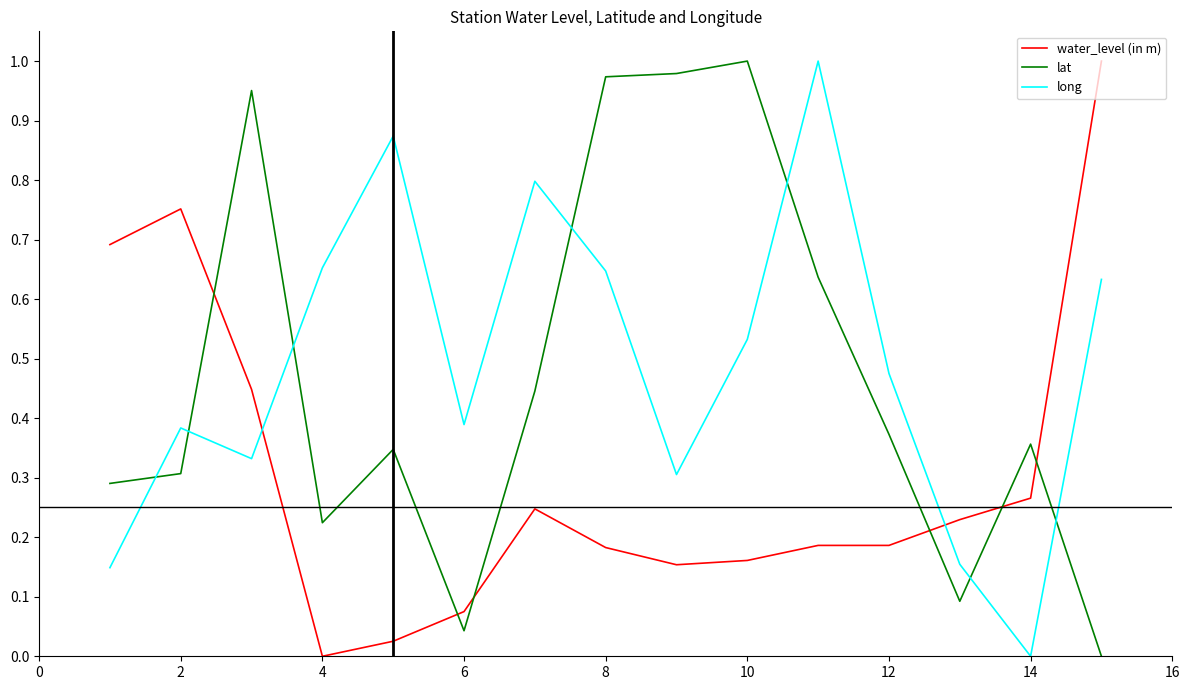

Which series ends up on top after the final intersection of water_level (in m) and long?

water_level (in m)